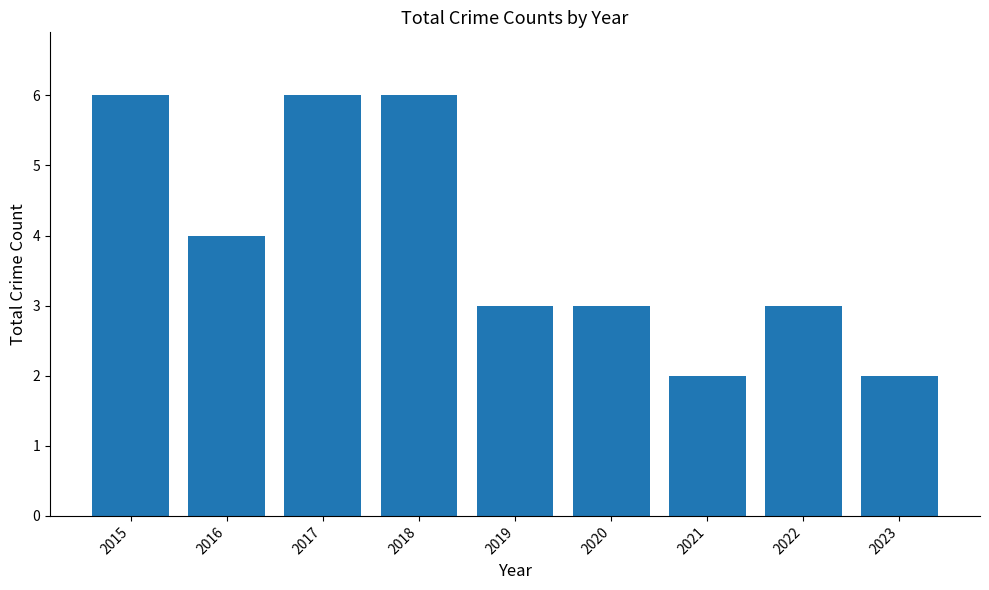

Is it true that the value at 2016 is 1?

False